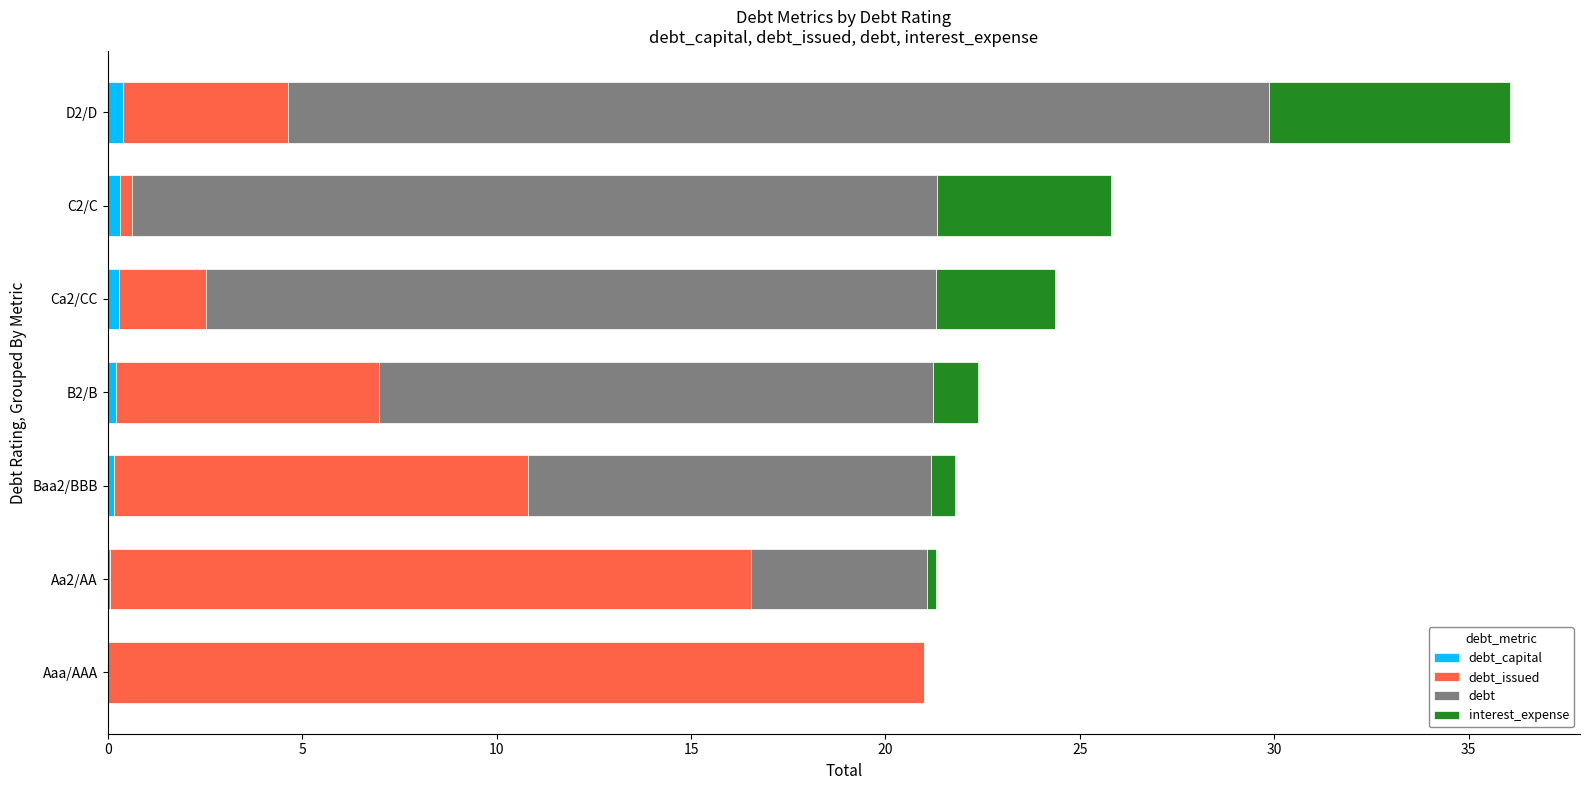

How many categories are shown in the chart?

7